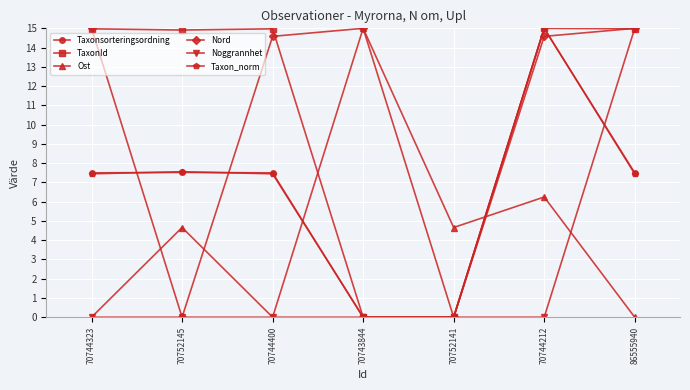

At which category is the sum across all series the highest?

70744212